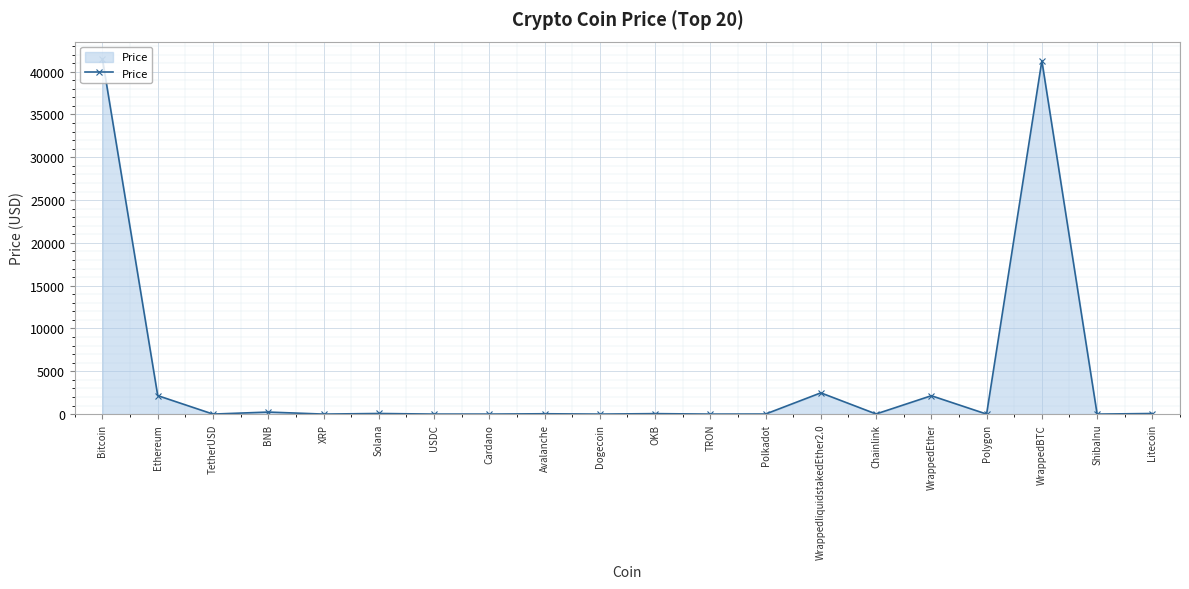

True or false: the data has more than 1 interior local peaks.

True